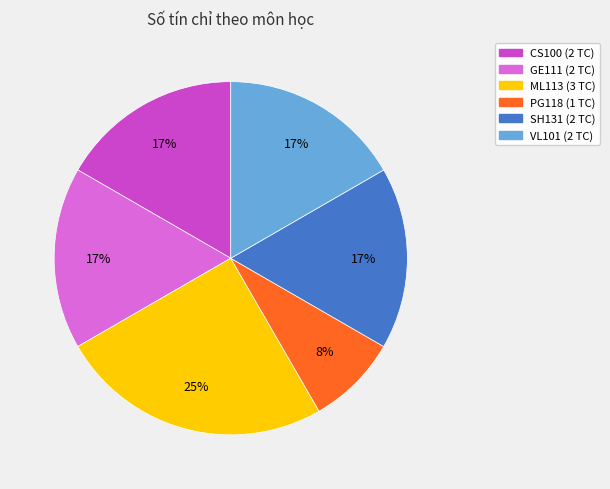

The SH131 slice represents 17% of the pie. True or false?

True